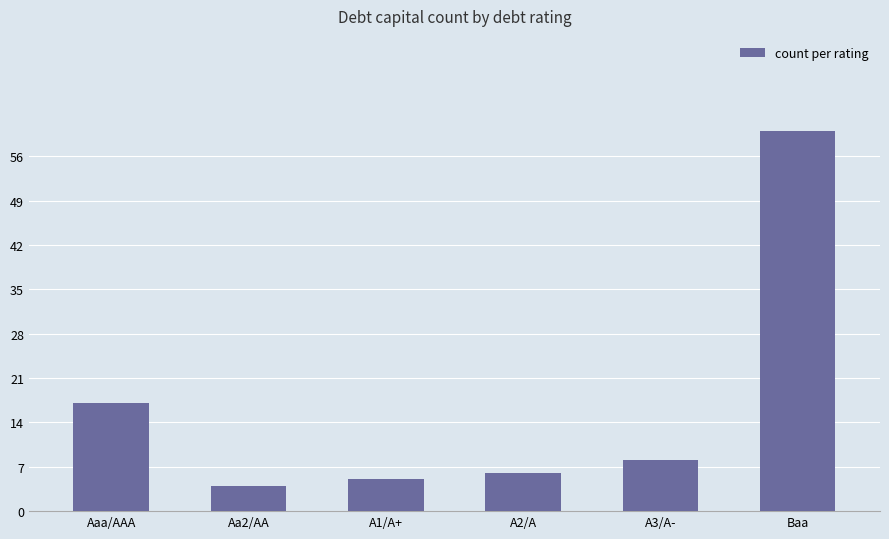

Reading left to right, list all the values displayed in this chart.

17	4	5	6	8	60